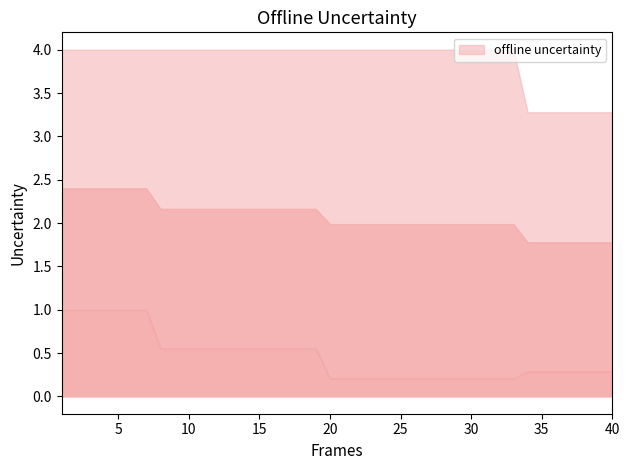

What is the change in value from 6 to 21?

-0.4